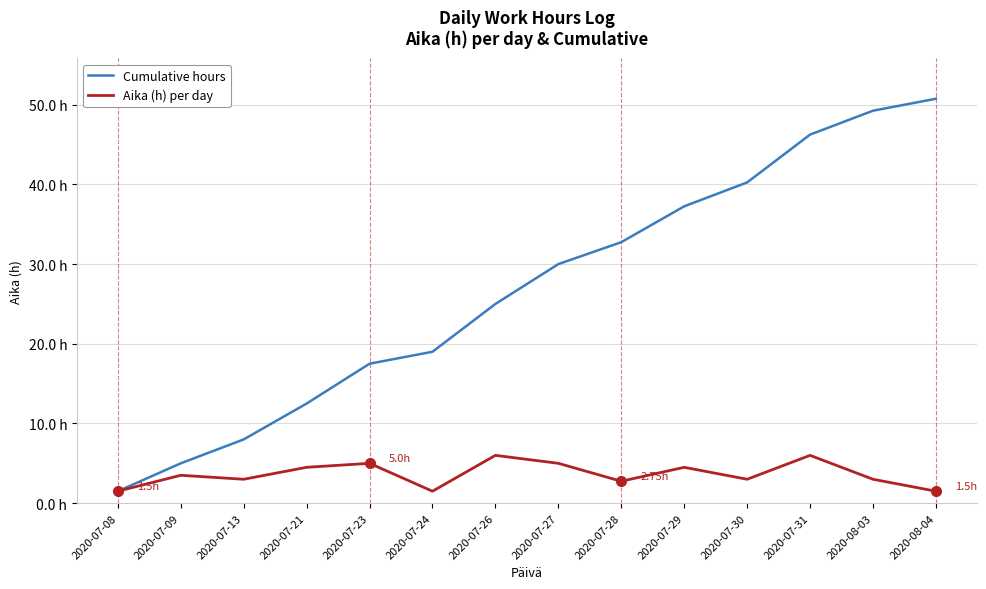

What is the approximate value of Cumulative hours at 2020-07-21?

12.5